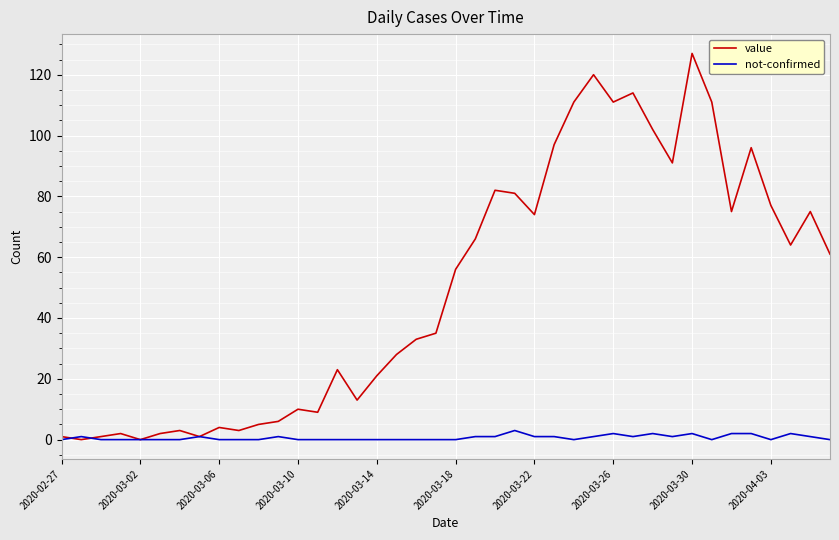

What is the maximum value for not-confirmed?

3